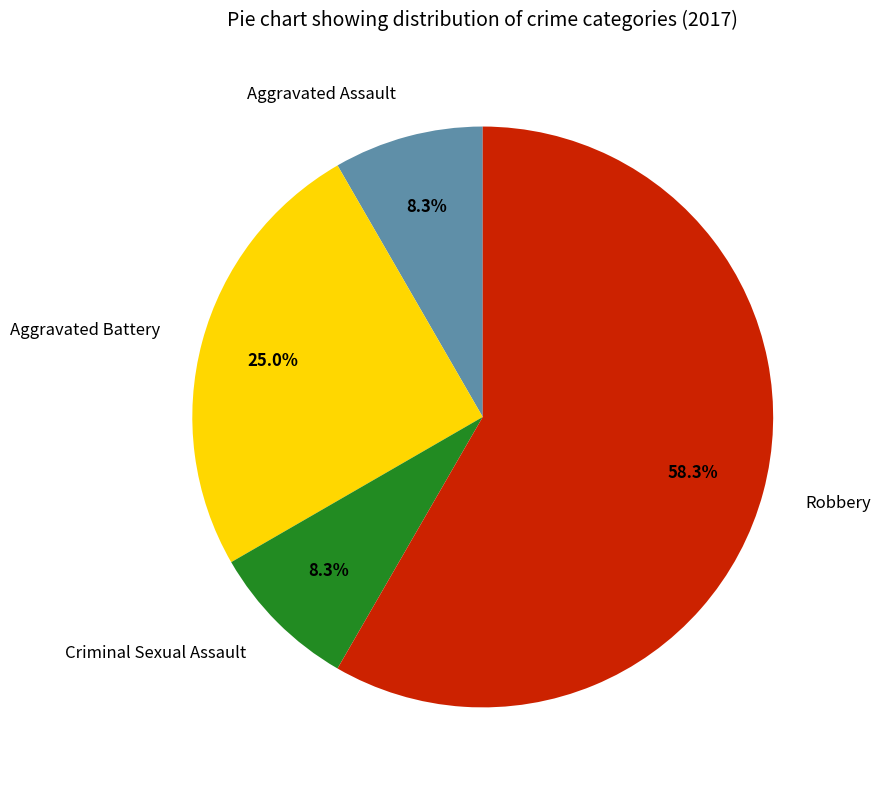

To the nearest percent, what is the average slice percentage?

25%